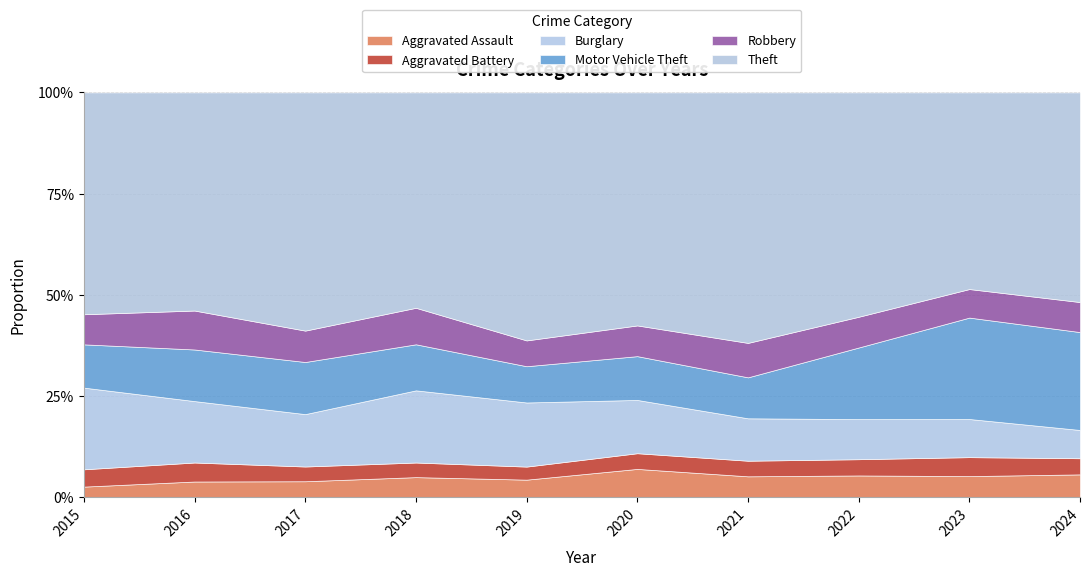

Does the chart display data point markers on the line(s)?

No